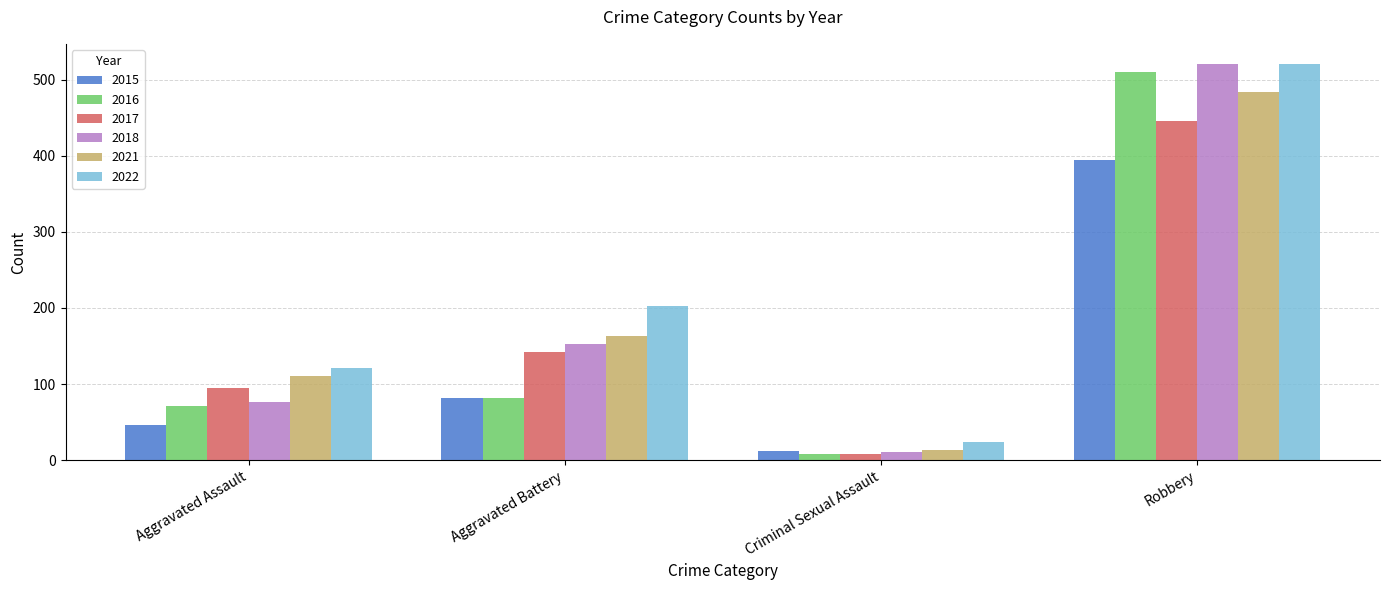

Reading right to left, list all the values displayed in this chart.

2015: 395	12	82	46
2016: 510	8	82	71
2017: 446	8	142	95
2018: 520	11	152	77
2021: 484	14	163	110
2022: 521	24	202	121